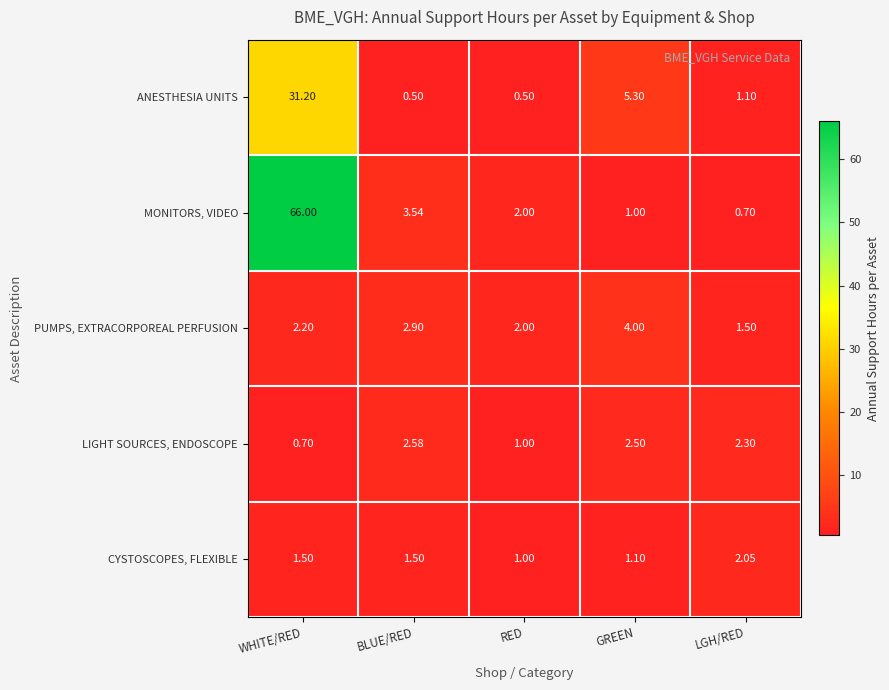

Which series has the widest spread of values?

MONITORS, VIDEO